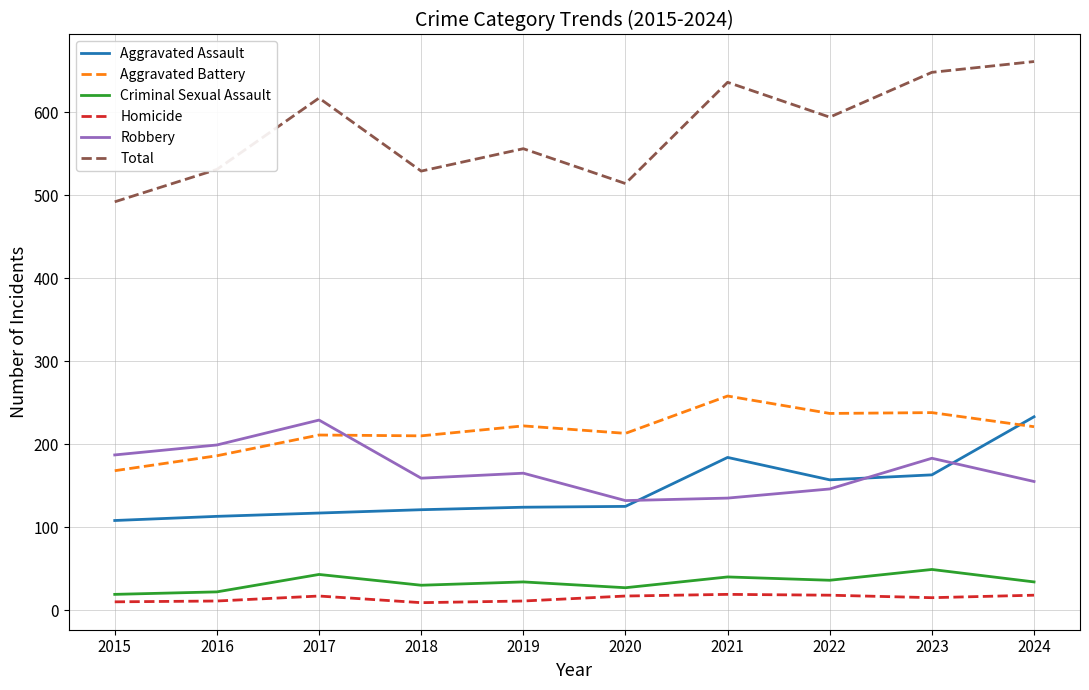

True or false: Criminal Sexual Assault and Aggravated Battery intersect in this chart.

False